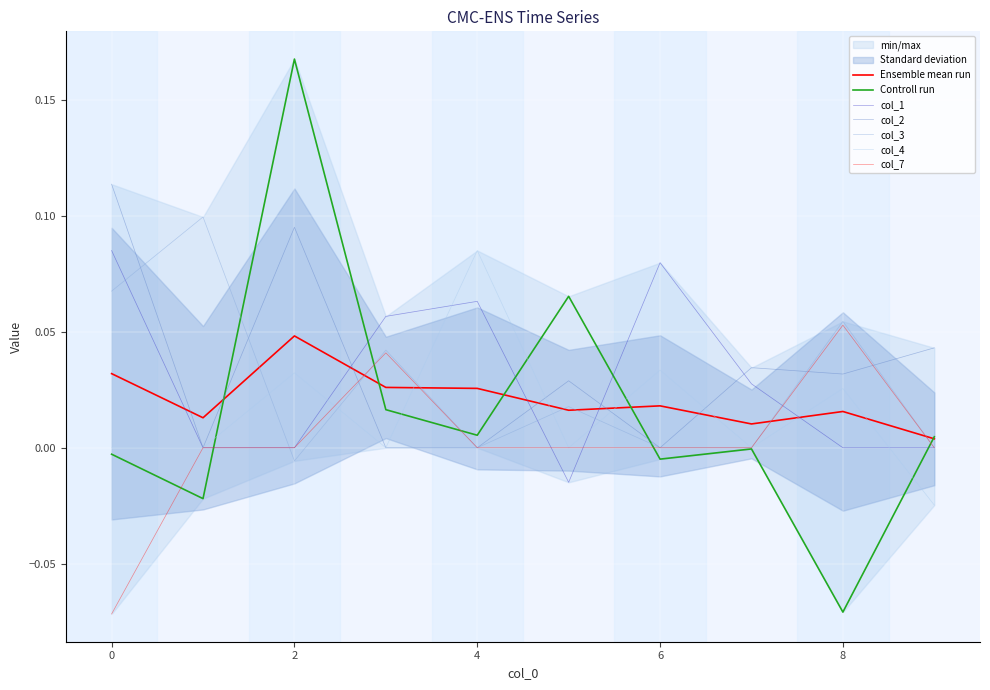

At how many categories does at least one series exceed 0?

10